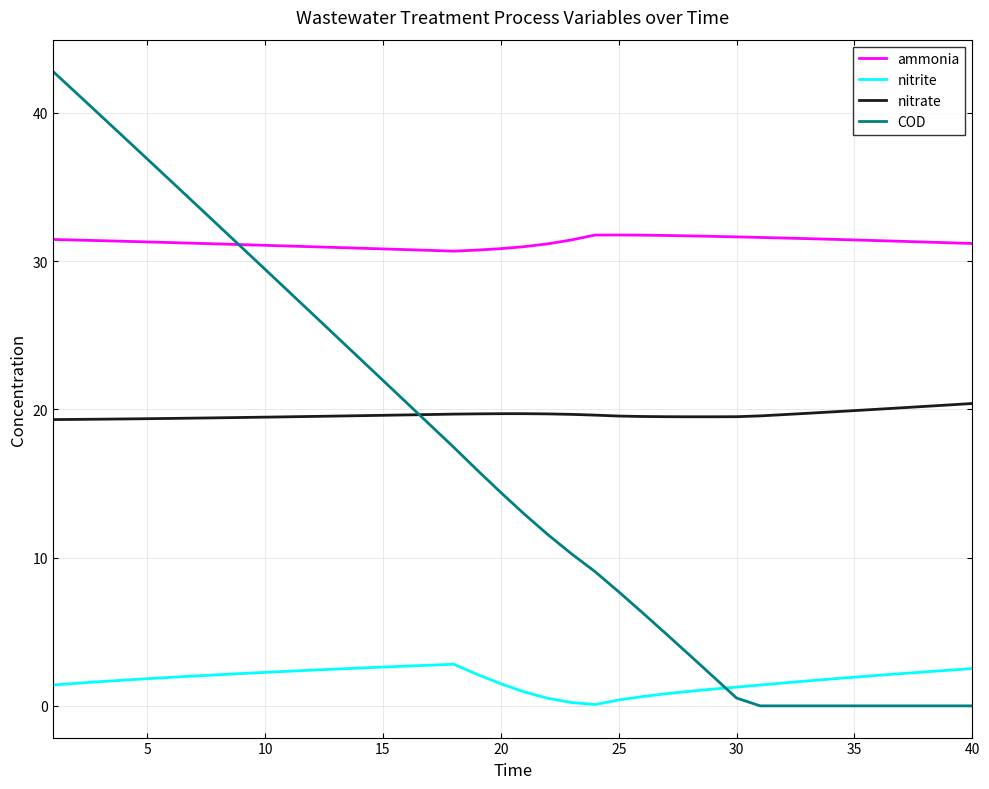

True or false: nitrate and ammonia cross at least once.

False